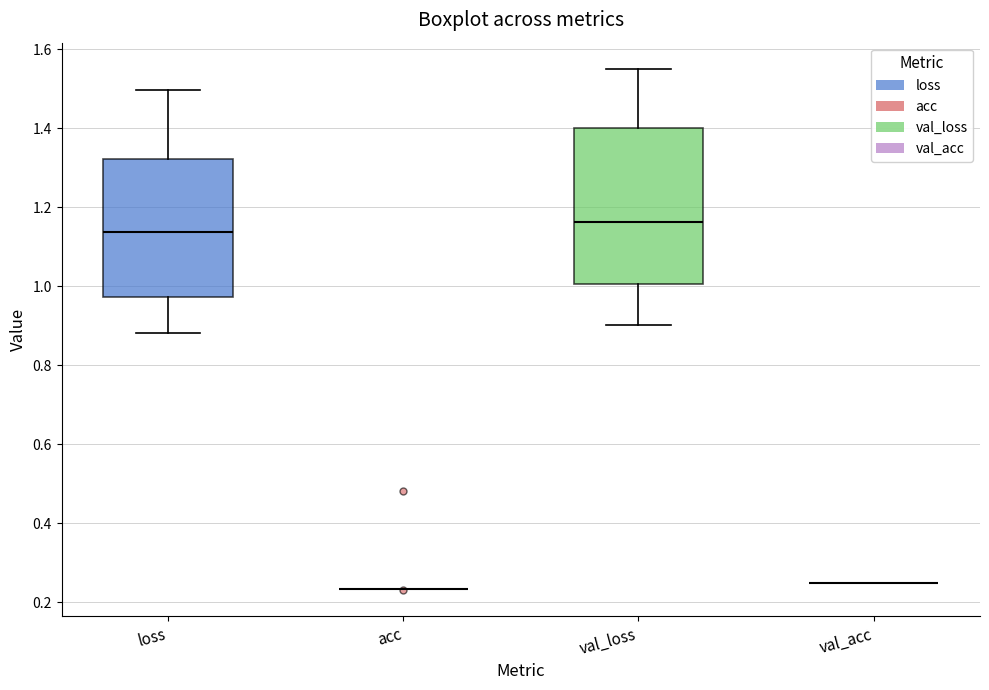

Reading left to right, read every box against the y-axis: the position of its median line, the range the box covers, and the ends of its whiskers. The values are not printed on the chart, so give them approximately, as read against the axis.

loss: median 1.14, box 0.98 to 1.32, whiskers 0.88 to 1.50
acc: box collapsed to a line at 0.24, whiskers 0.24 to 0.24
val_loss: median 1.16, box 1.00 to 1.40, whiskers 0.90 to 1.56
val_acc: box collapsed to a line at 0.26, whiskers 0.26 to 0.26